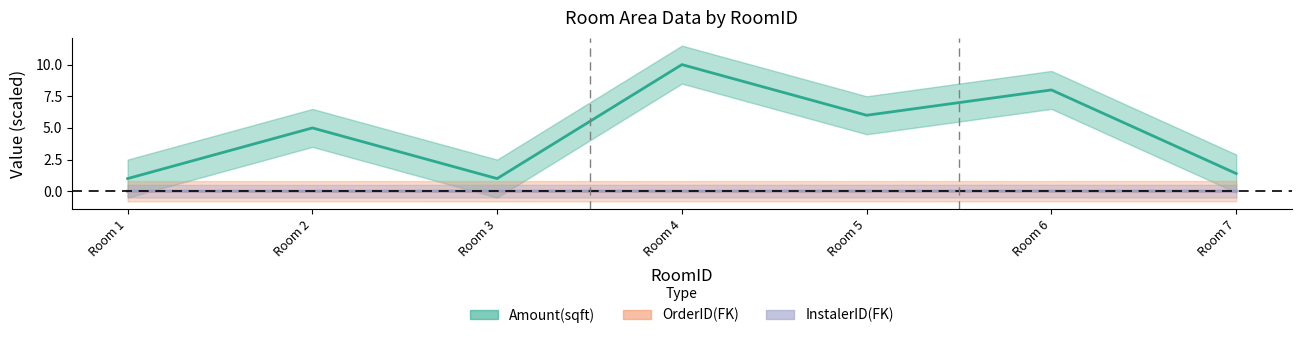

Where do OrderID(FK) and InstalerID(FK) first cross each other?

Room 6 and Room 7